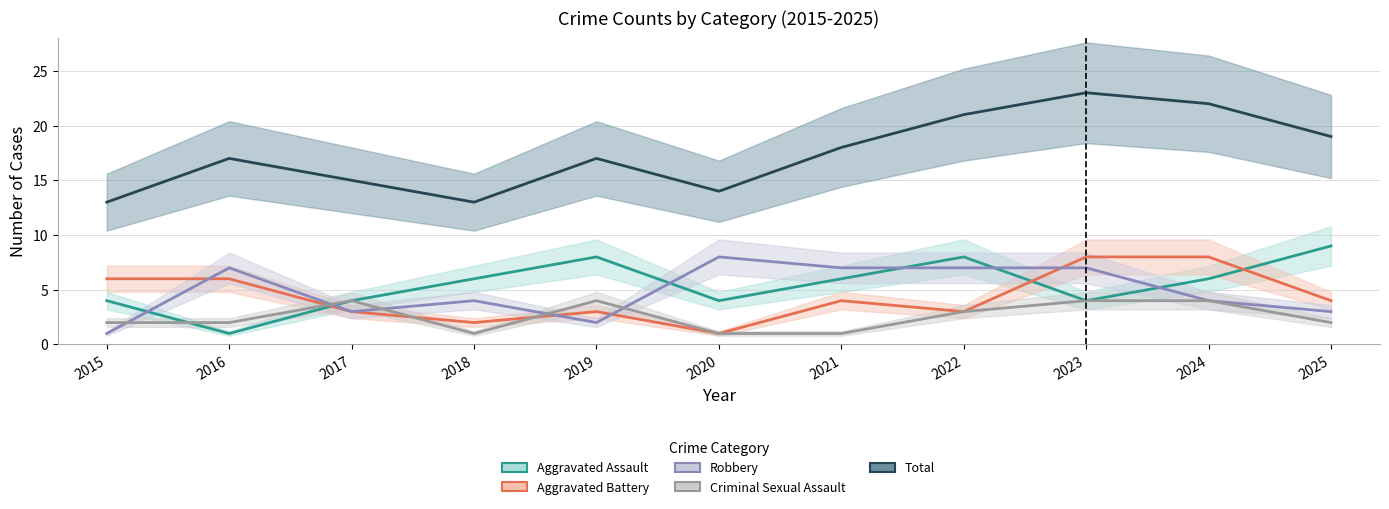

True or false: Total and Robbery cross at least once.

False